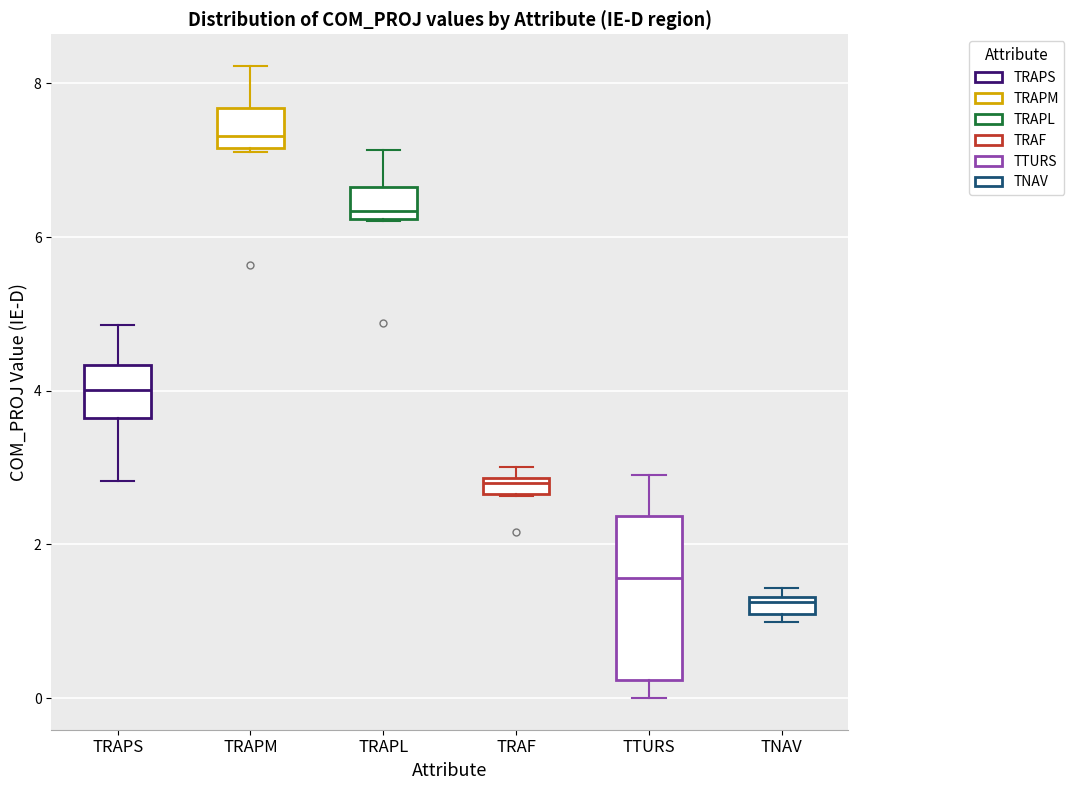

Where is the upper edge of the box for TNAV on the y-axis? The values are not printed on the chart, so give them approximately, as read against the axis.

1.4